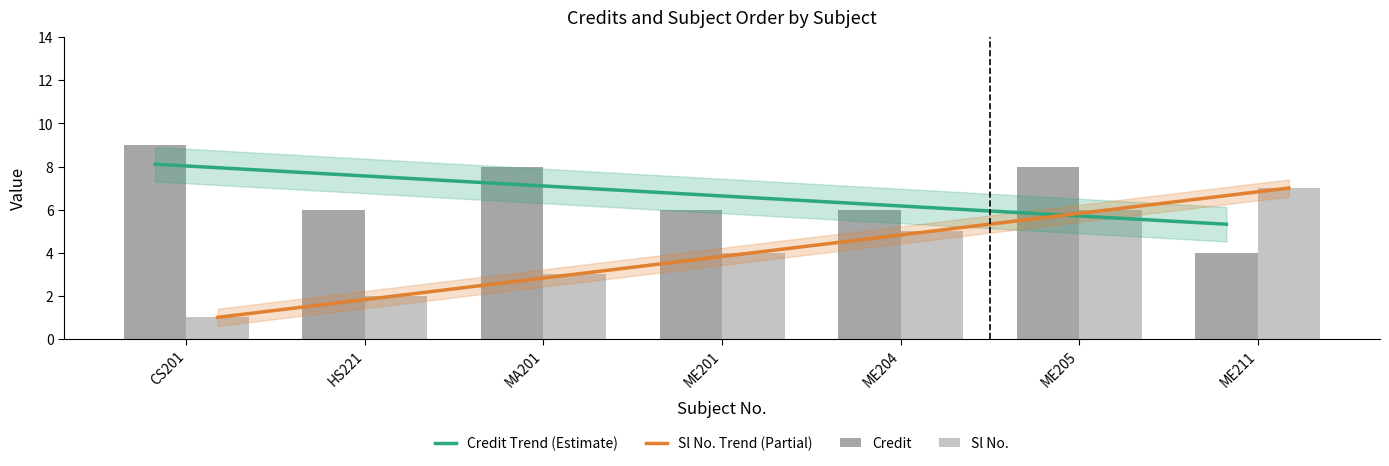

True or false: Credit Trend (Estimate) has a value of 5.3 at ME211.

True